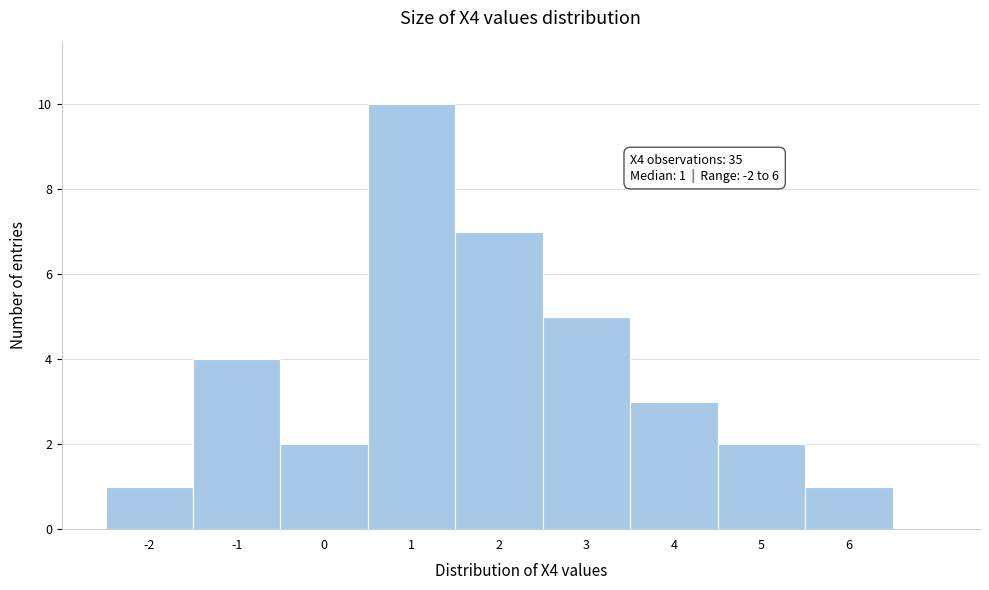

Over which range of the x-axis is the bar tallest?

0.5 to 1.5